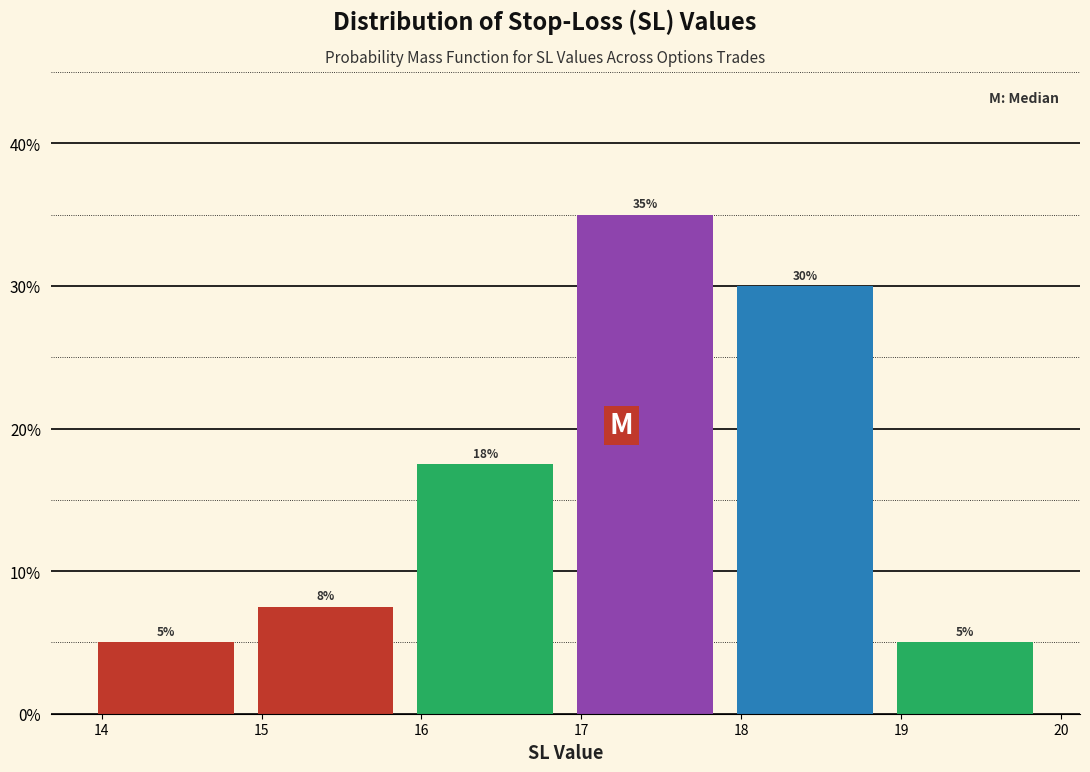

Over which range of the x-axis is the bar tallest?

16.9 to 17.9